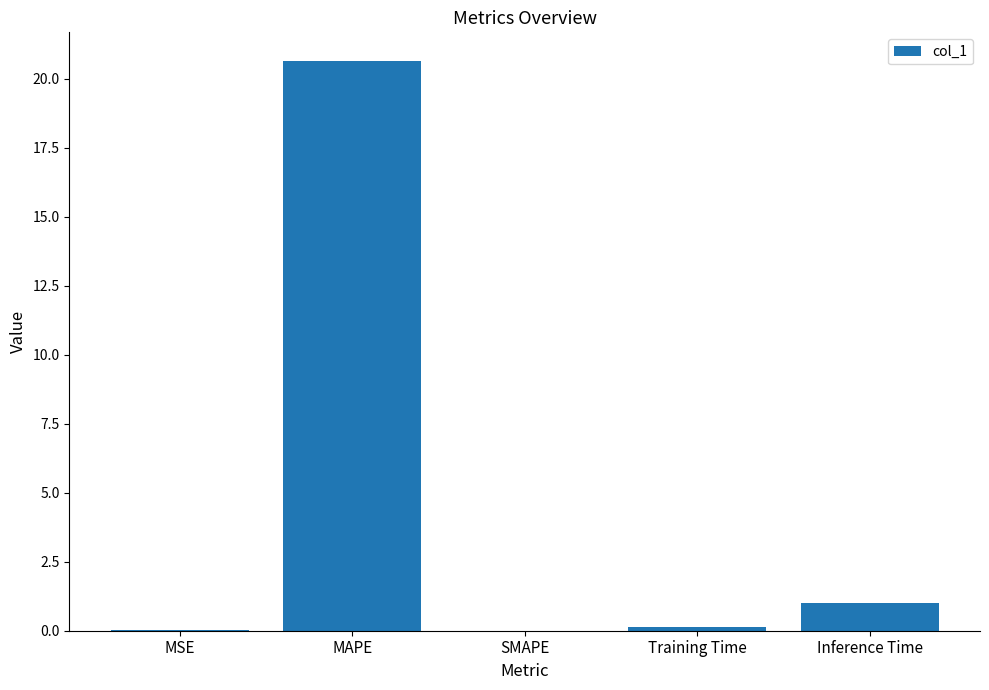

Count the number of data series in this chart.

1